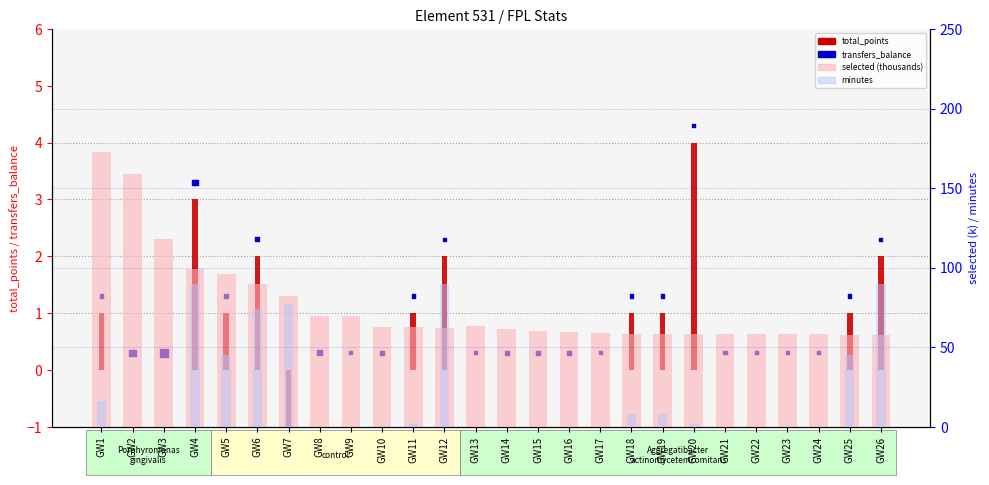

Which series reaches the maximum Y coordinate?

selected (thousands)